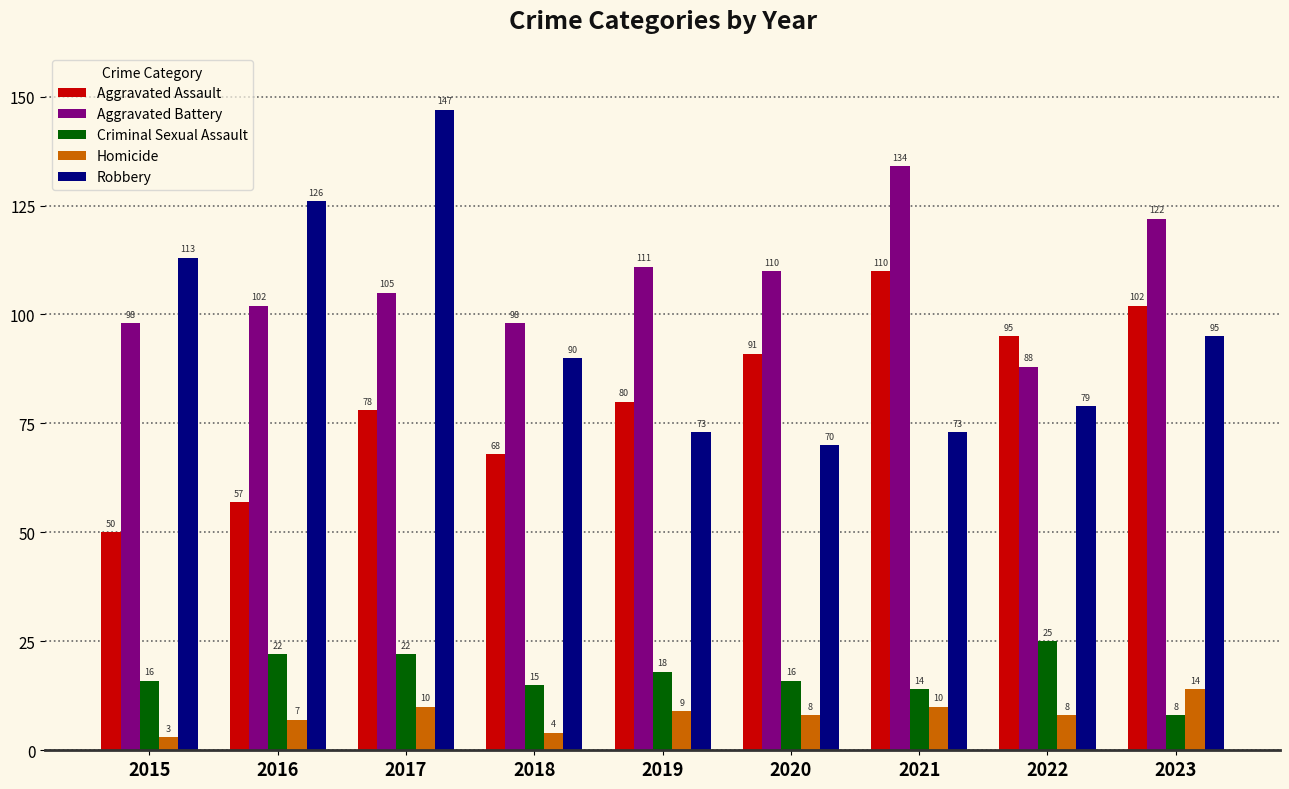

Which series changed the most between 2015 and 2018?

Robbery